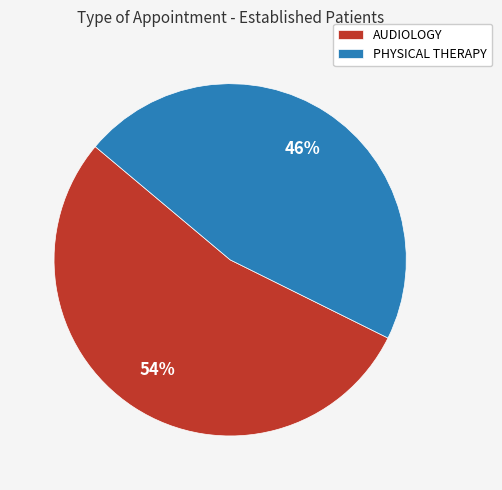

To the nearest percent, what percentage of the pie is AUDIOLOGY?

54%